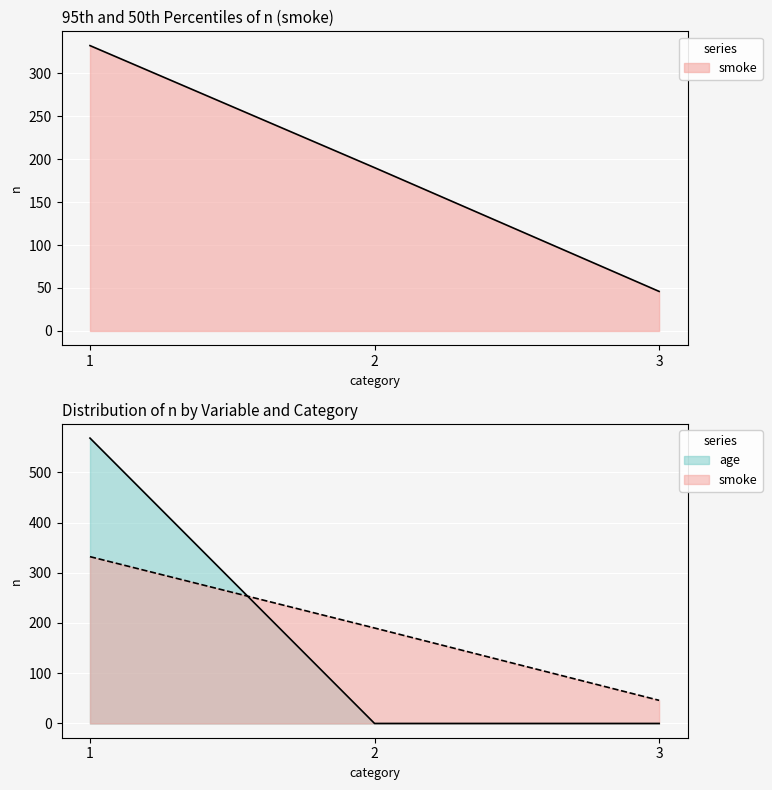

What is the maximum value shown in the chart?

568